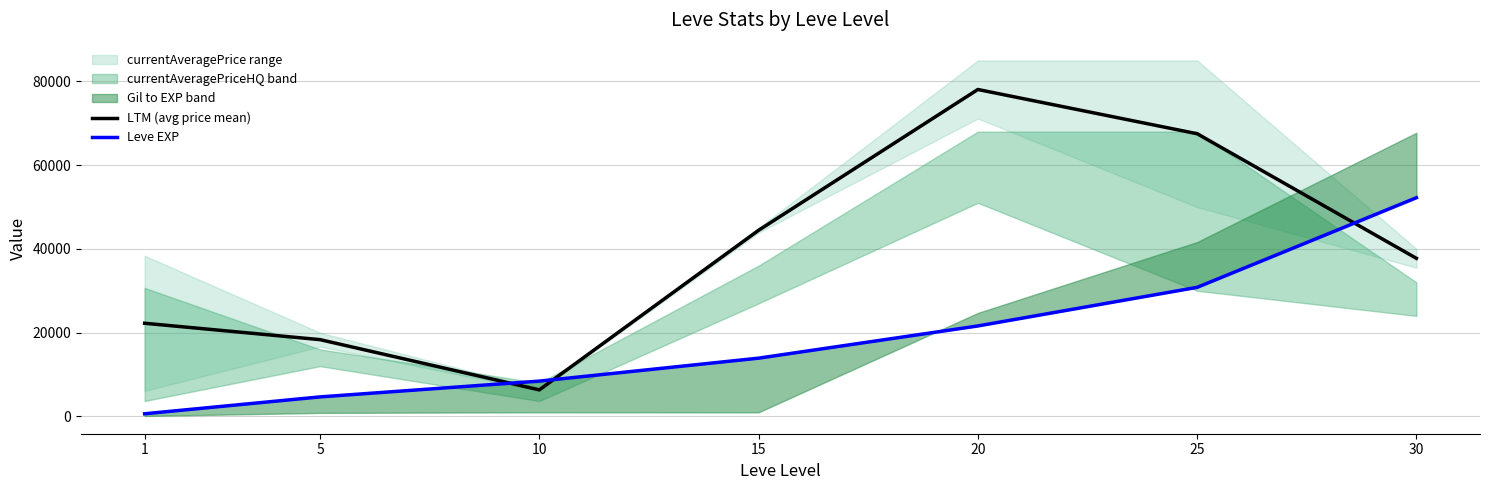

What is the approximate value of Leve EXP at 30?

52220.0